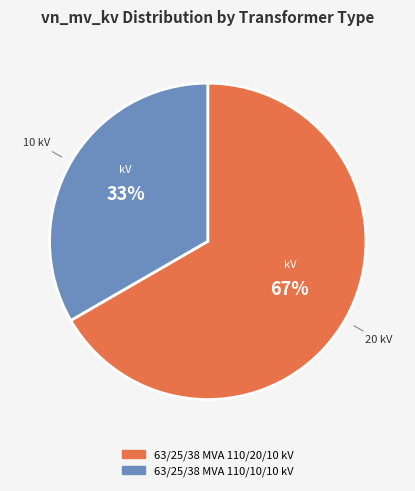

To the nearest percent, what portion does 63/25/38 MVA 110/20/10 kV represent?

67%